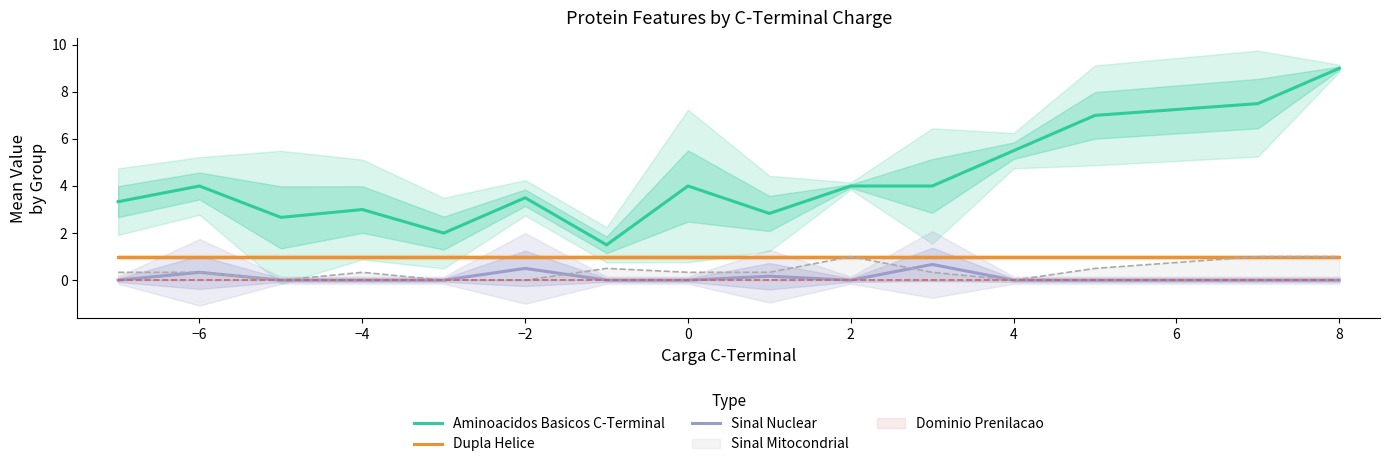

What is the sum of all Aminoacidos Basicos C-Terminal values?

63.8